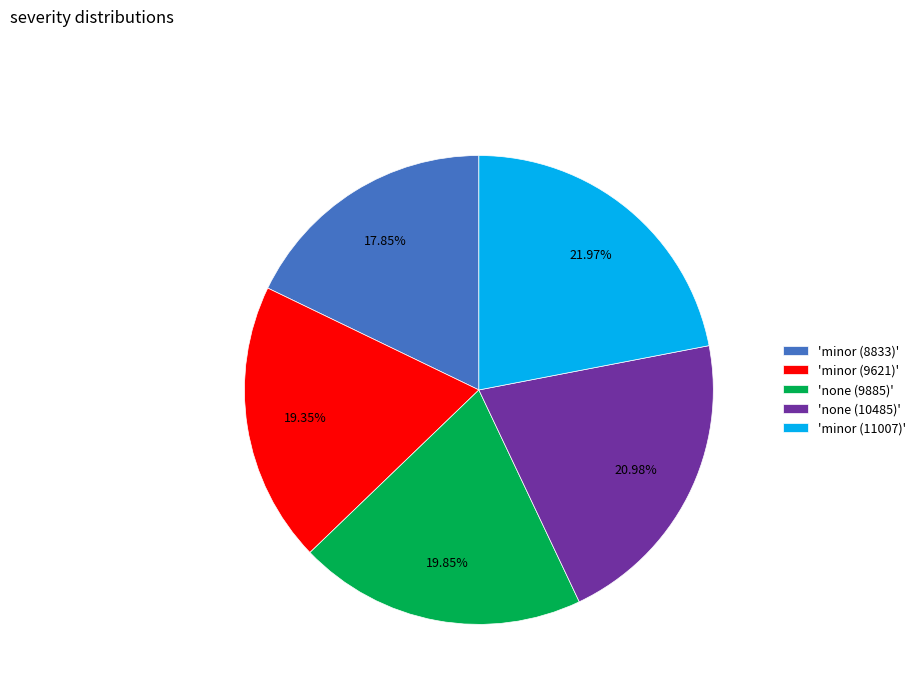

Do 'none (9885)' and 'minor (8833)' together represent more than half of the pie?

No